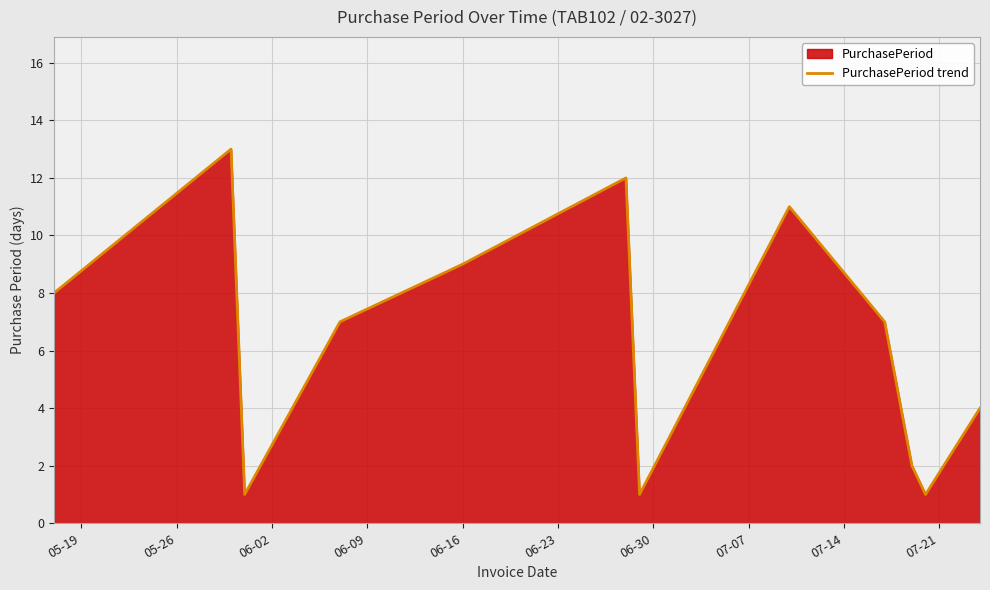

How many points are lower than both their immediate neighbors (excluding endpoints)?

3